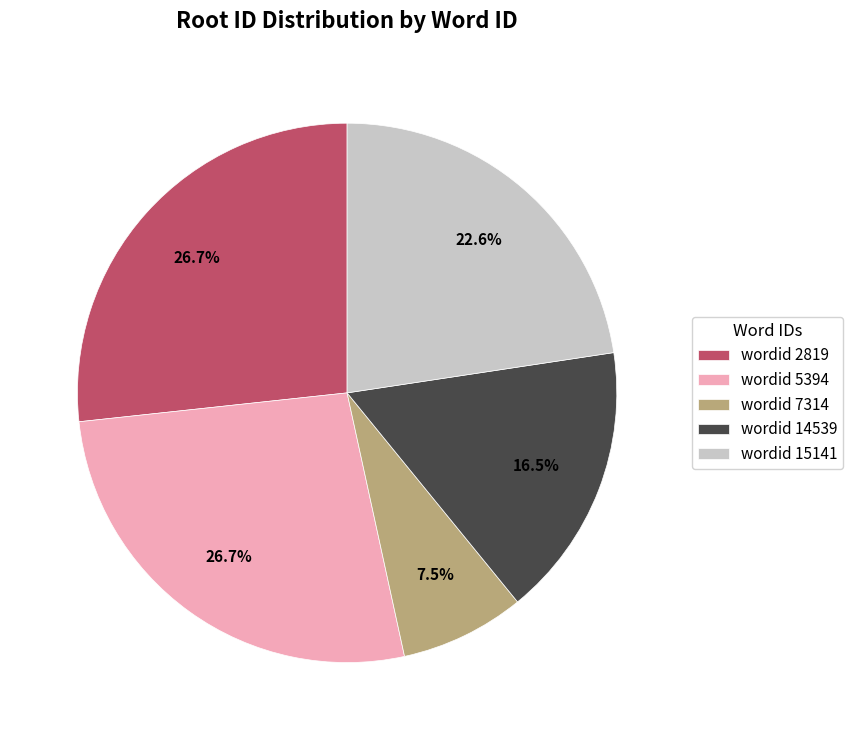

Which slice is the smallest?

wordid 7314